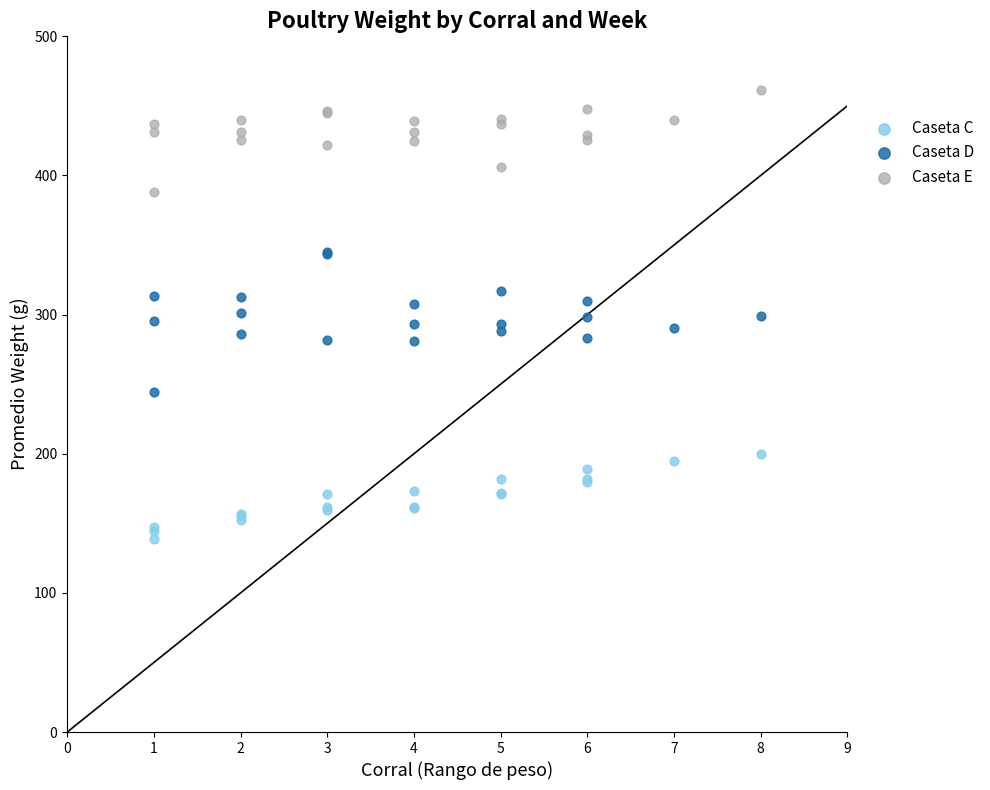

Which series reaches the maximum Y coordinate?

Caseta E